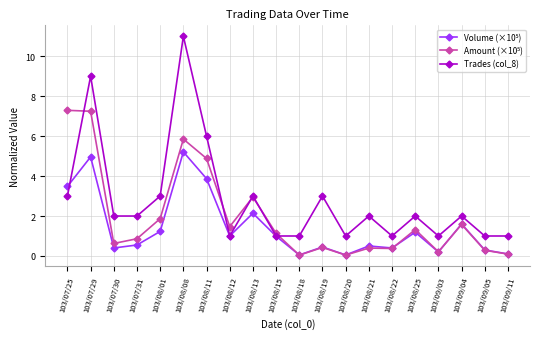

Which category has the highest value in the Trades (col_8) series?

103/08/08